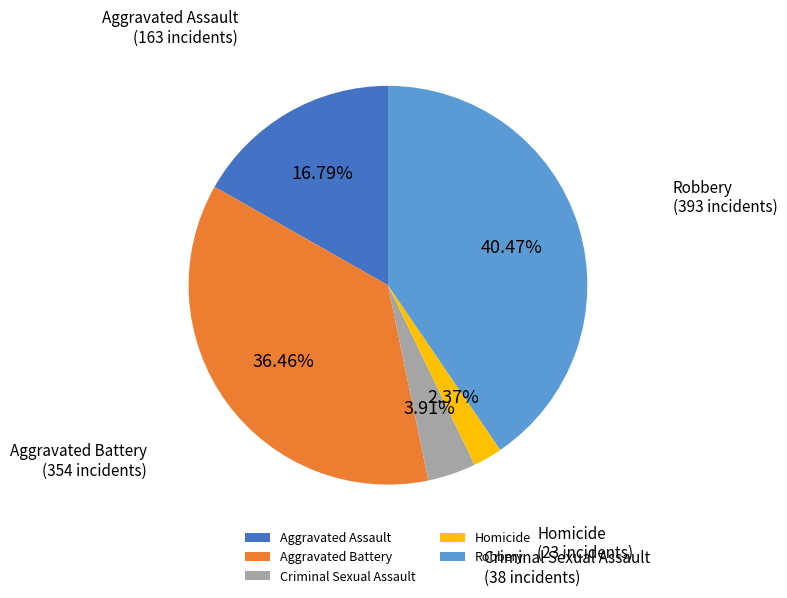

Count the number of slices in the pie.

5